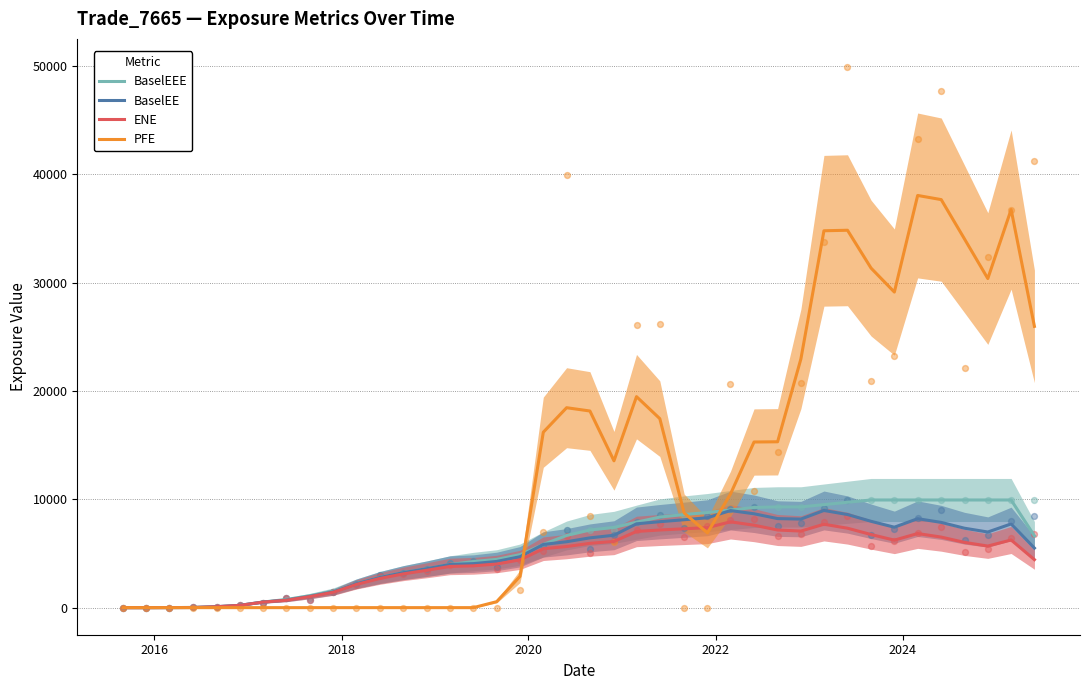

At how many categories does at least one series exceed 23505?

10